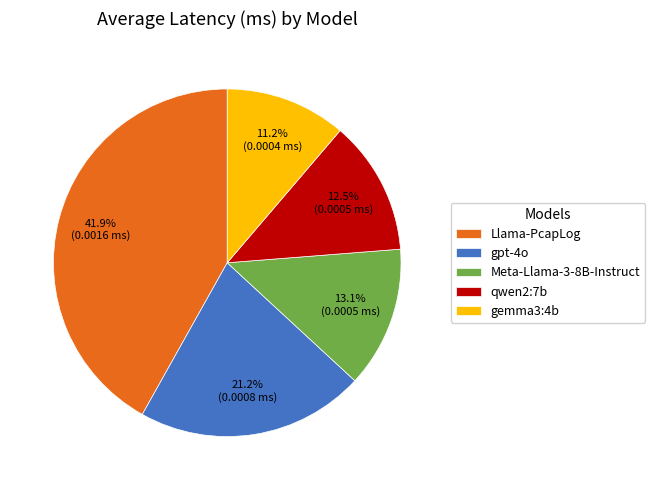

How many slices are in this pie chart?

5